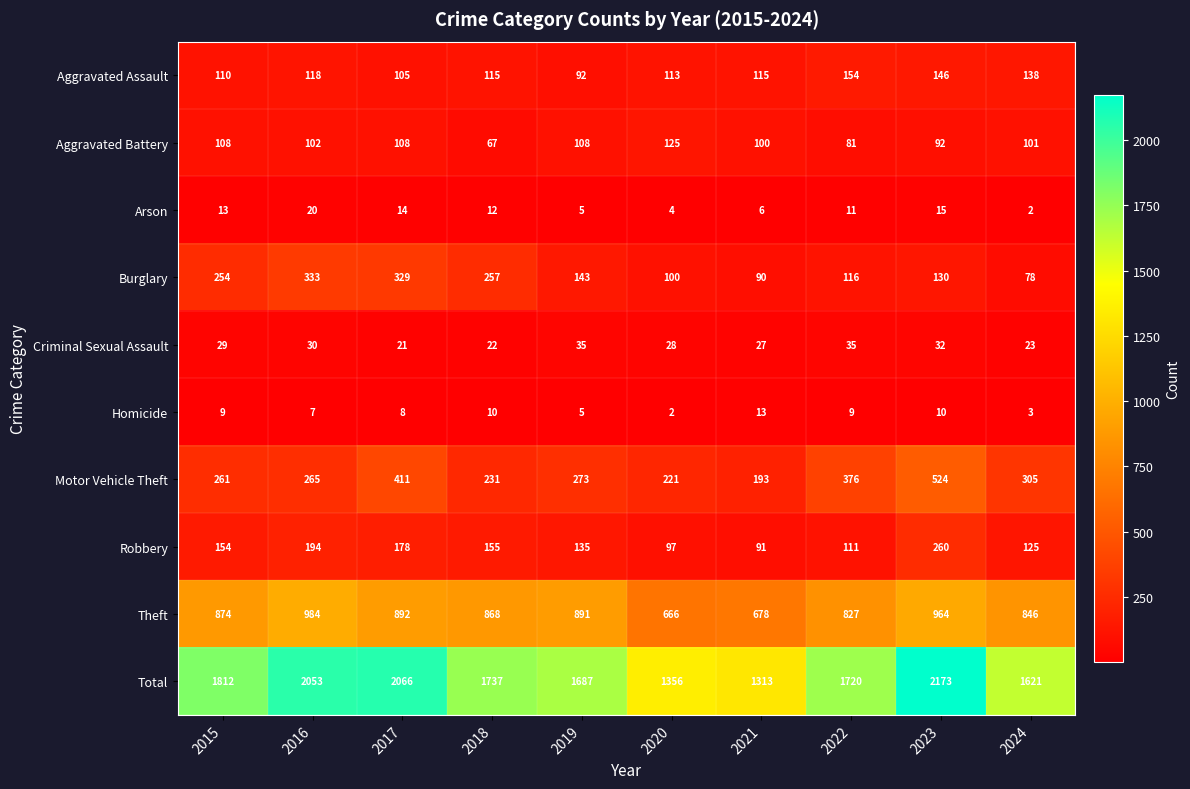

Which series has the largest range (max minus min)?

Total